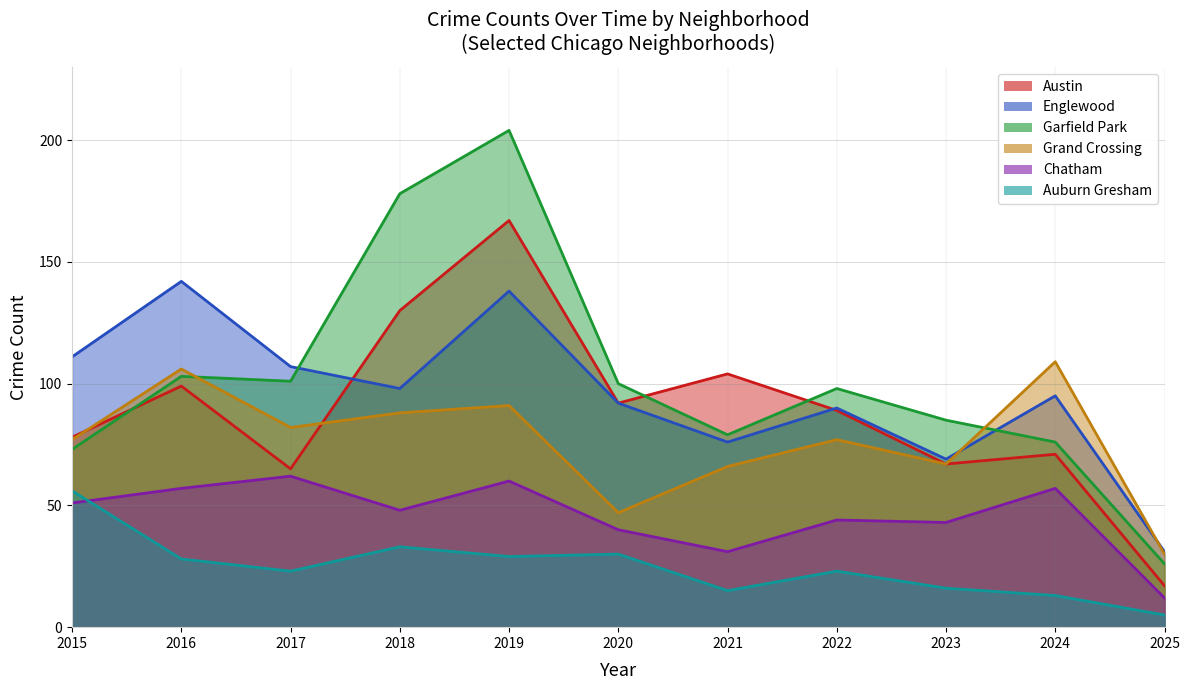

At how many categories does at least one series exceed 101?

7